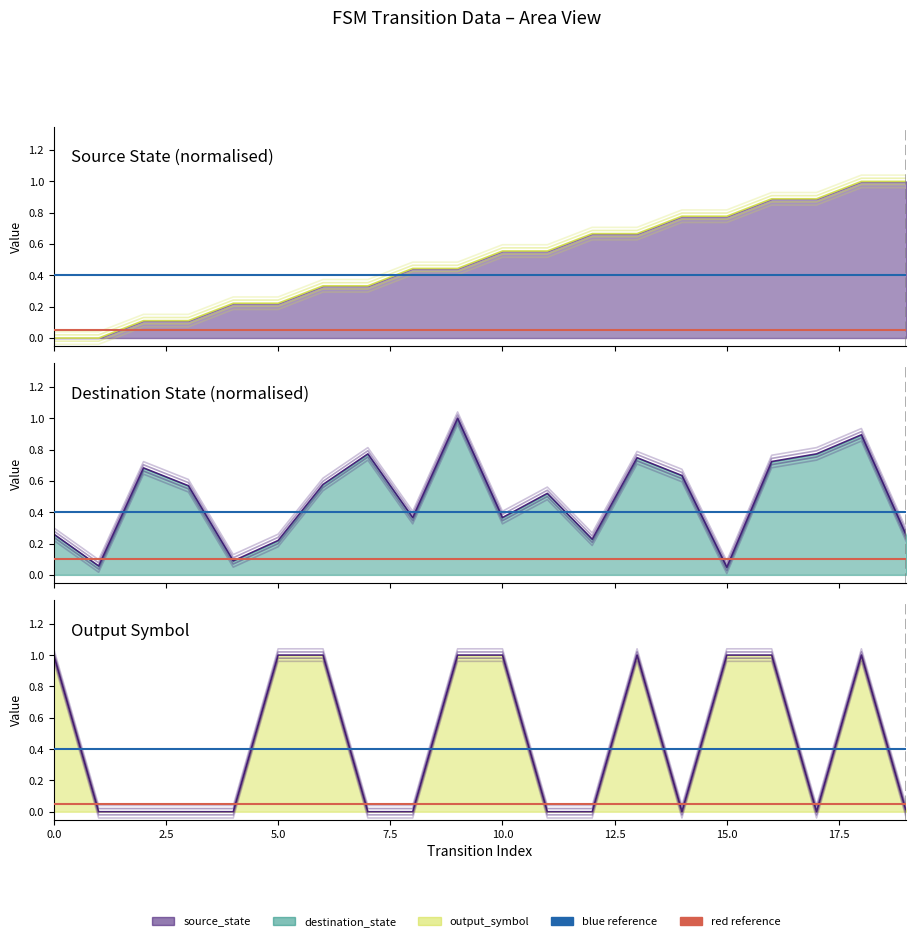

How many values in source_state are above zero?

18